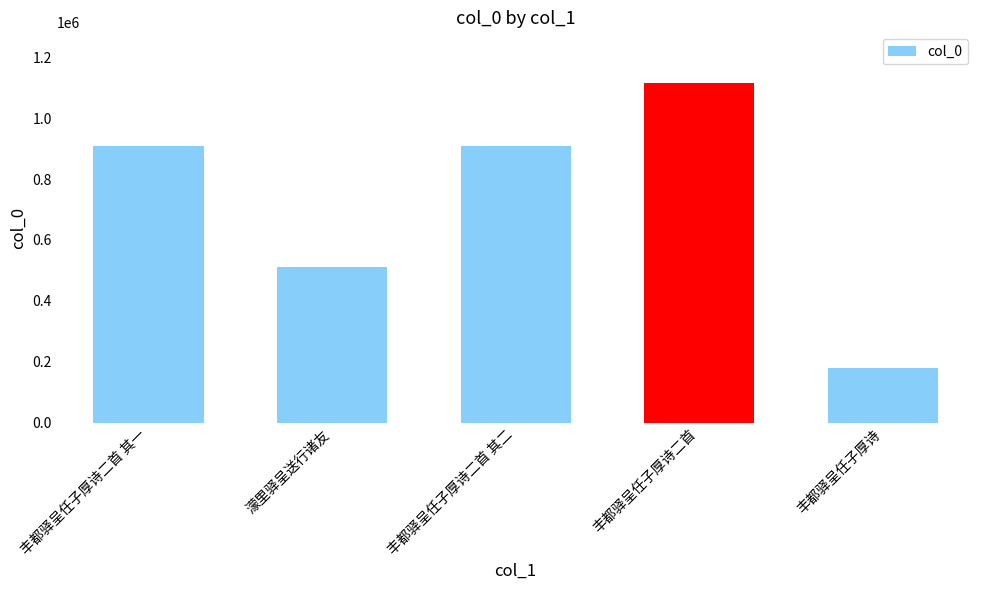

Between 丰都驿呈任子厚诗二首 其二 and 濛里驿呈送行诸友, which is larger?

丰都驿呈任子厚诗二首 其二